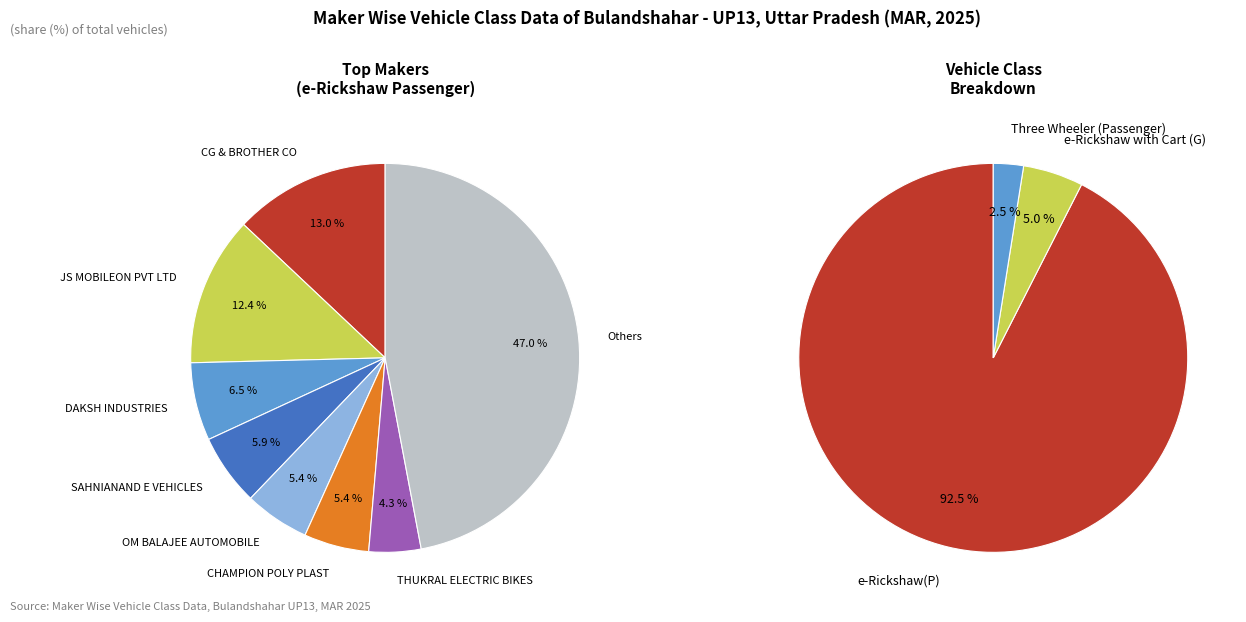

Which series changed the most between 0 and 3?

e-Rickshaw(P)